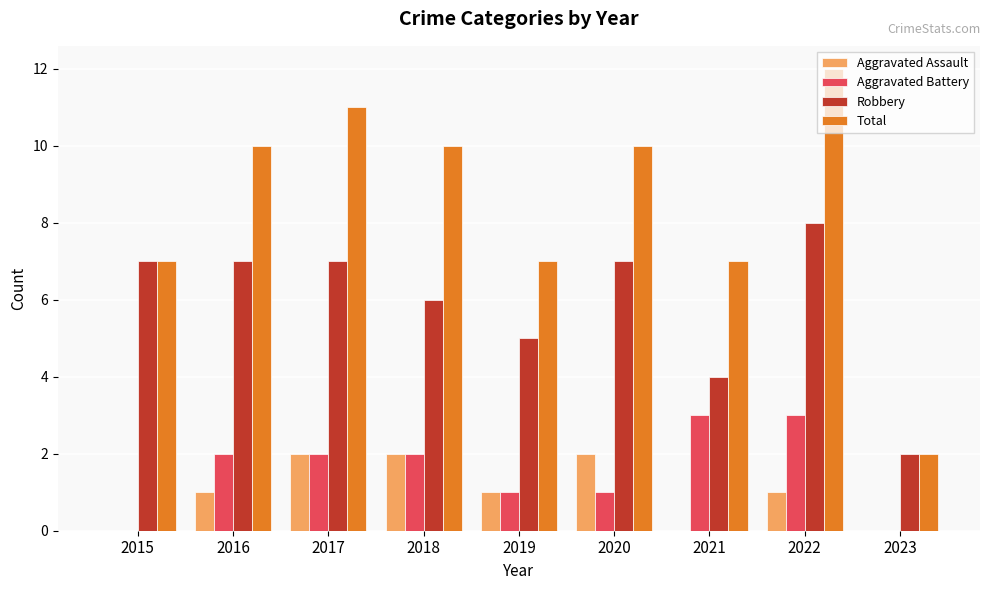

How many groups of bars are there?

9